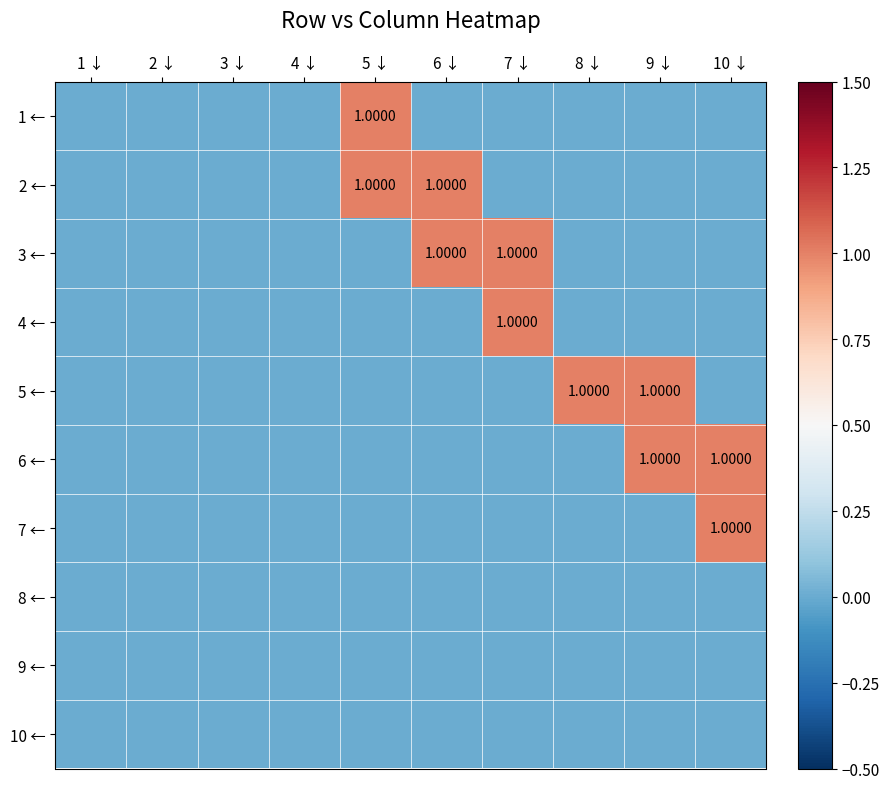

Where is 5 ← nearest to the value 0?

1 ↓